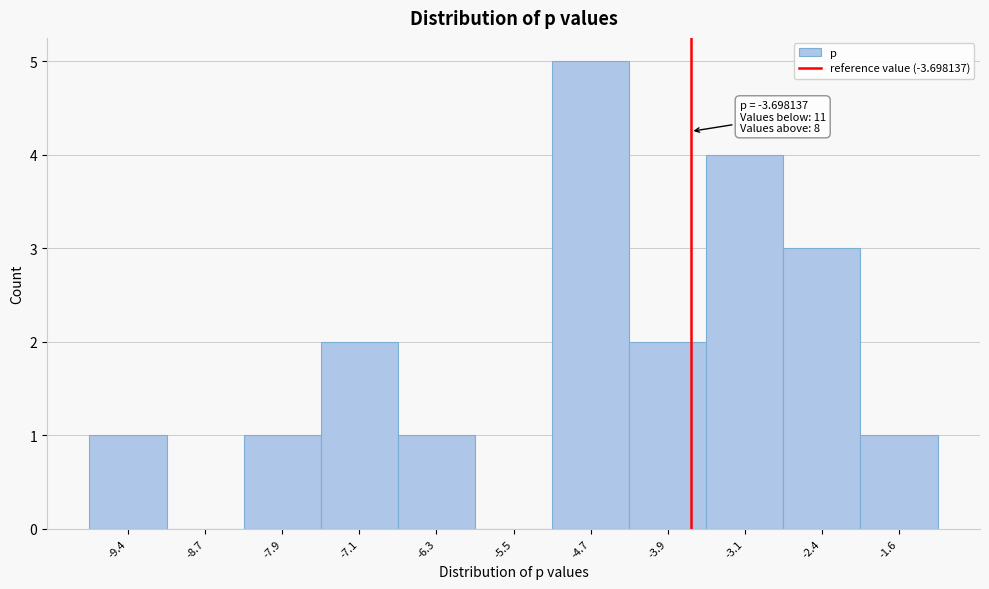

Over which range of the x-axis is the bar tallest?

-5.1 to -4.3